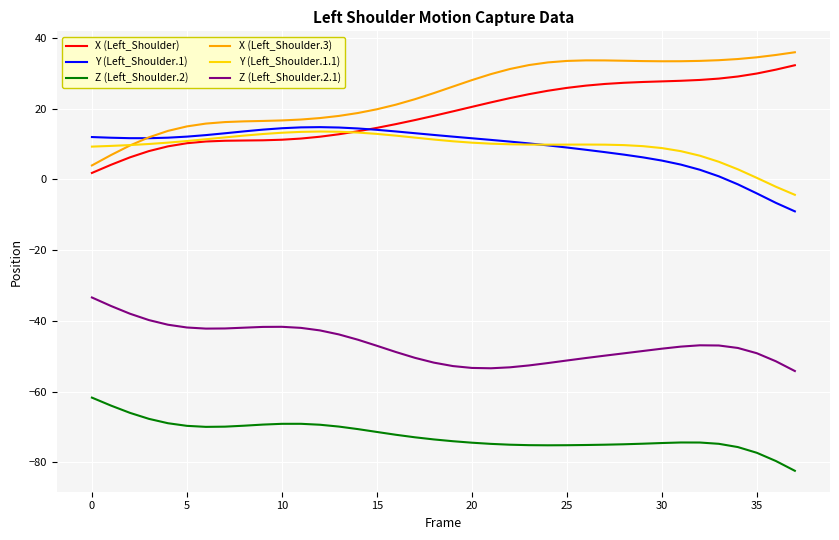

Which series has the largest total across all categories?

X (Left_Shoulder.3)